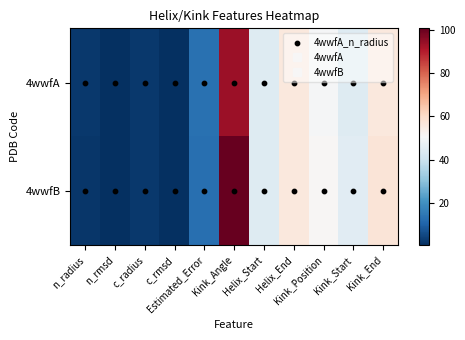

Rank the series by their maximum value, from lowest to highest.

4wwfA, 4wwfB